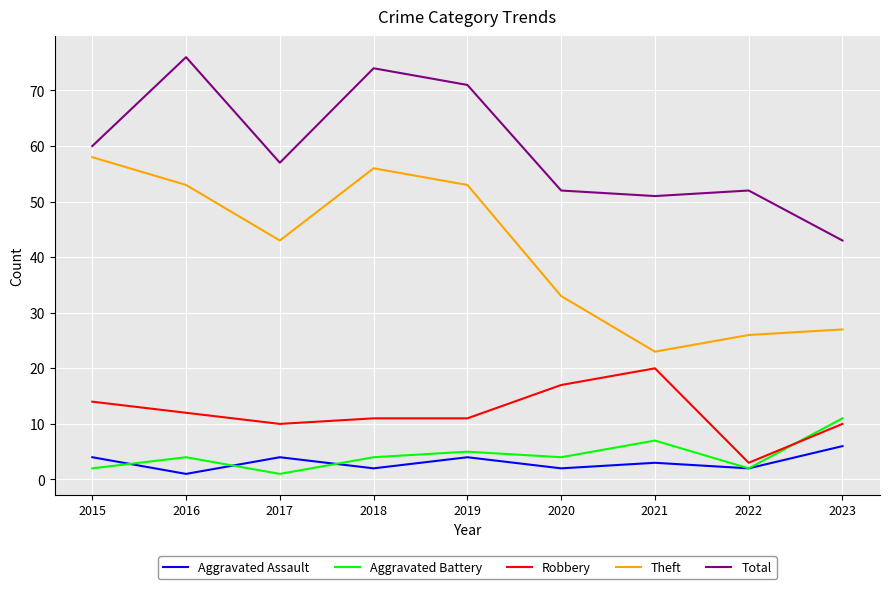

What is the total value across all series at 2023?

97